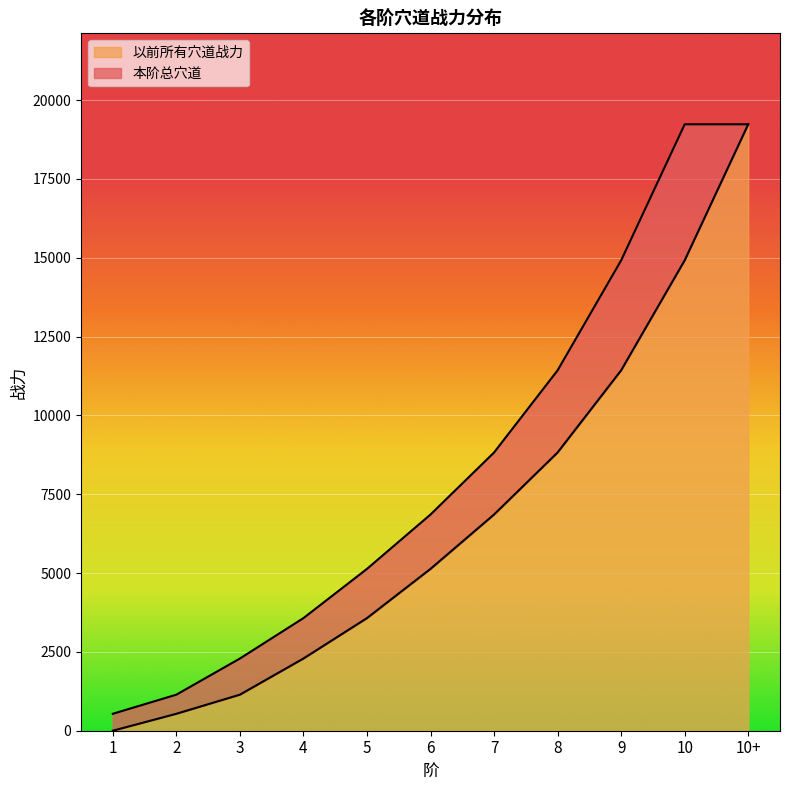

Is it true that the value at 2 is 847?

False